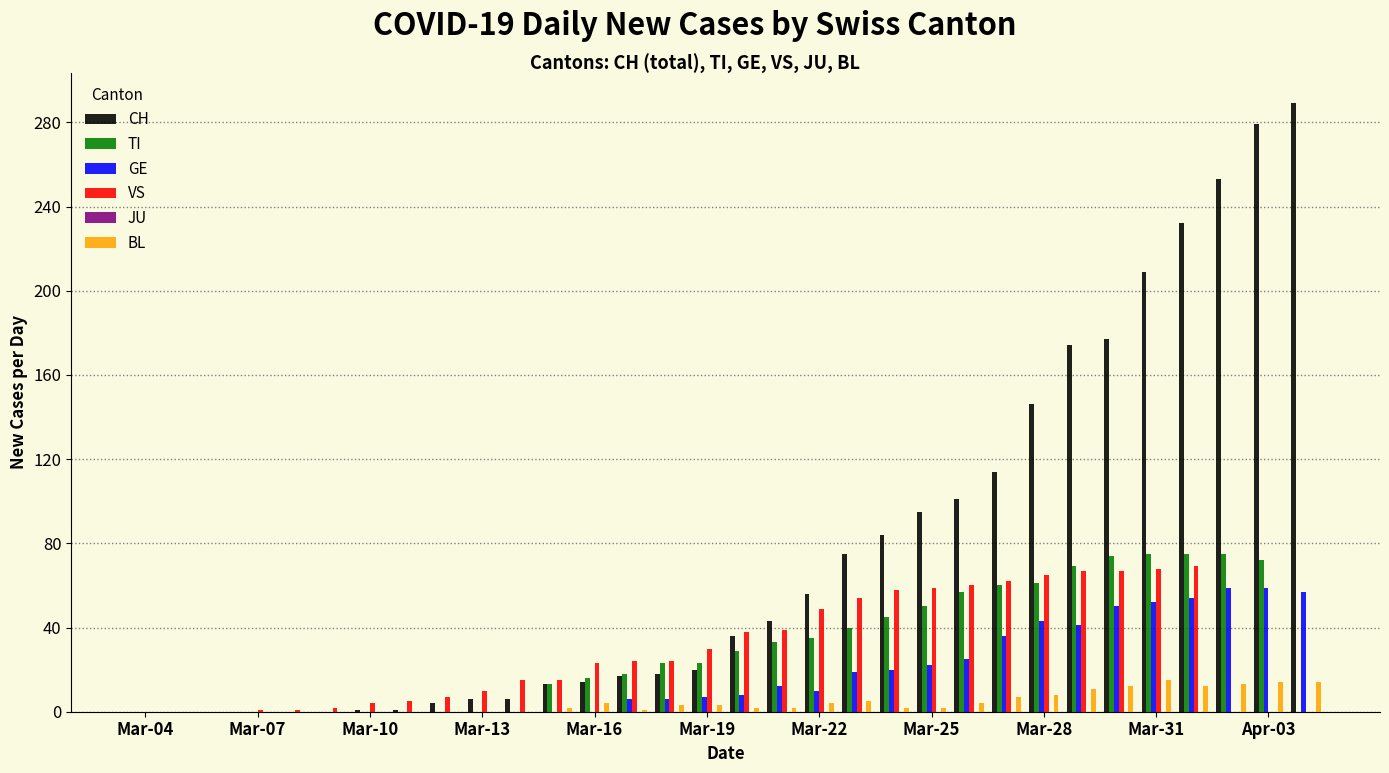

Are the bars horizontal?

No